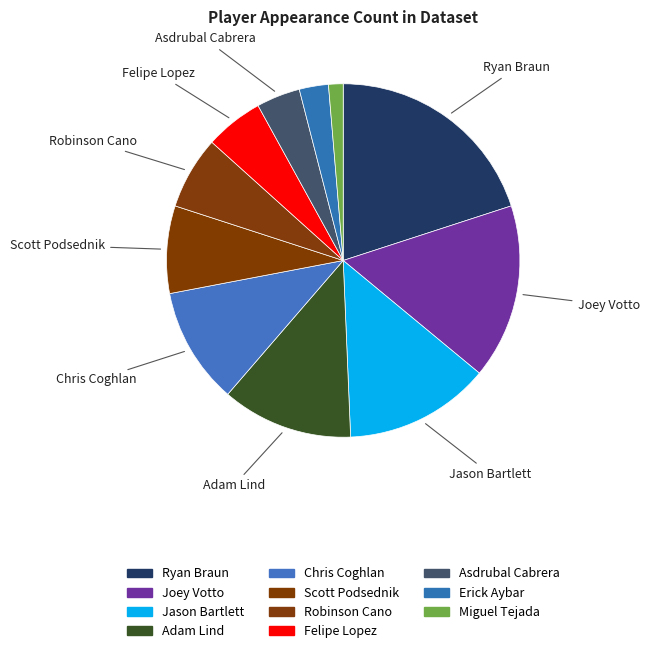

Rank the categories by value from lowest to highest.

Miguel Tejada, Erick Aybar, Asdrubal Cabrera, Felipe Lopez, Robinson Cano, Scott Podsednik, Chris Coghlan, Adam Lind, Jason Bartlett, Joey Votto, Ryan Braun